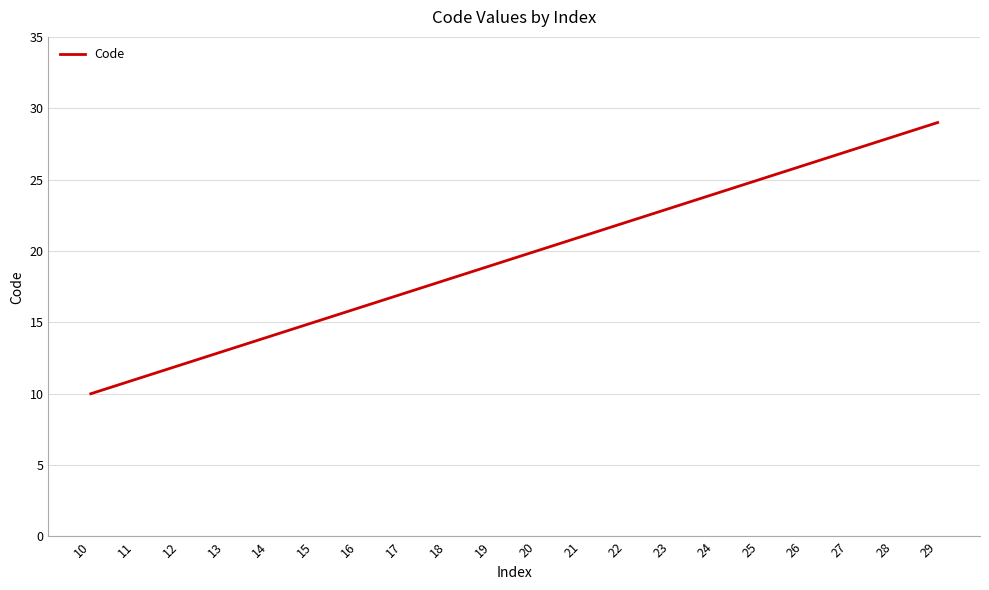

True or false: the data has more than 0 interior local peaks.

False